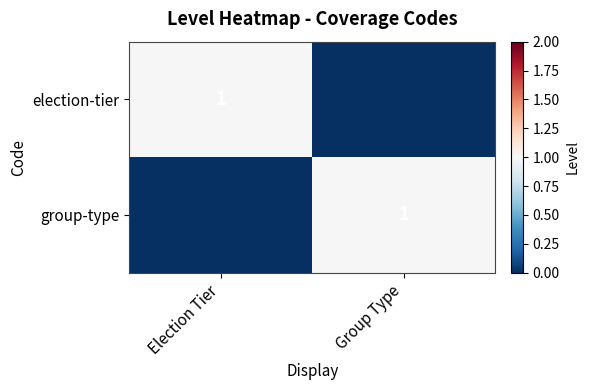

How many categories are shown in the chart?

2